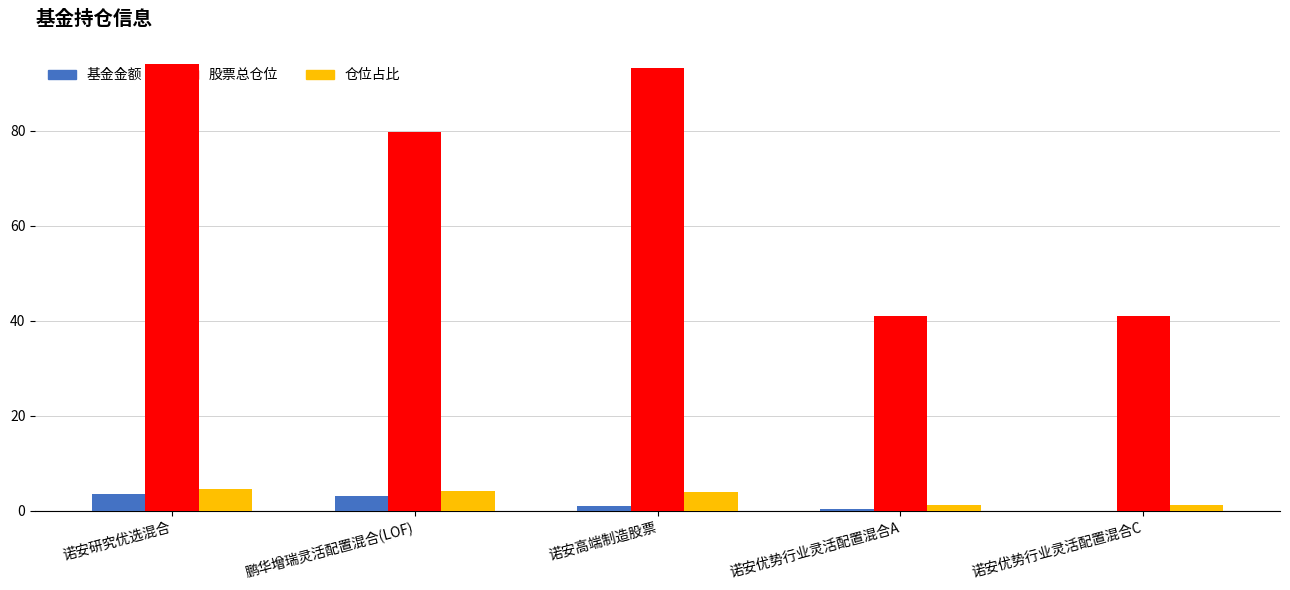

Which series changed the most between 诺安研究优选混合 and 鹏华增瑞灵活配置混合(LOF)?

股票总仓位